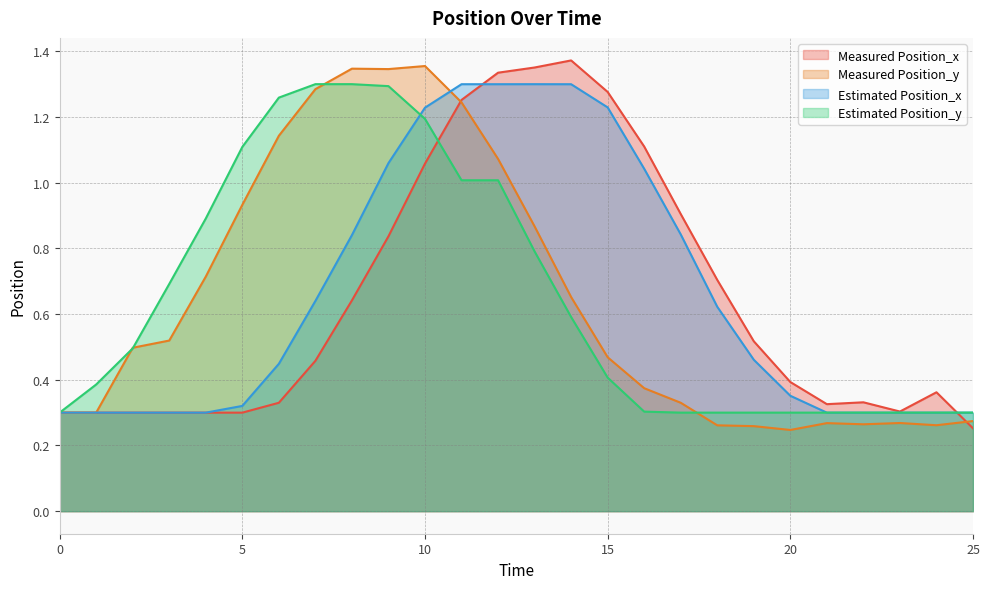

What are all the series names shown in the legend?

Measured Position_x, Measured Position_y, Estimated Position_x, Estimated Position_y